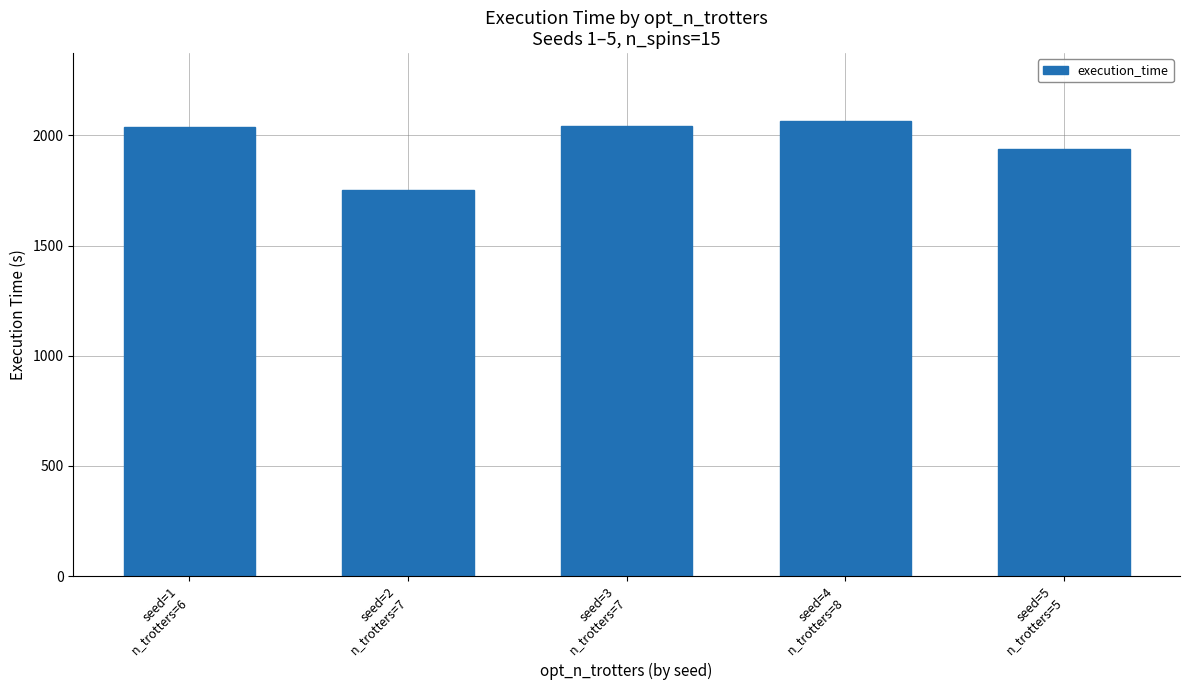

What is the difference between the maximum and minimum values?

313.5